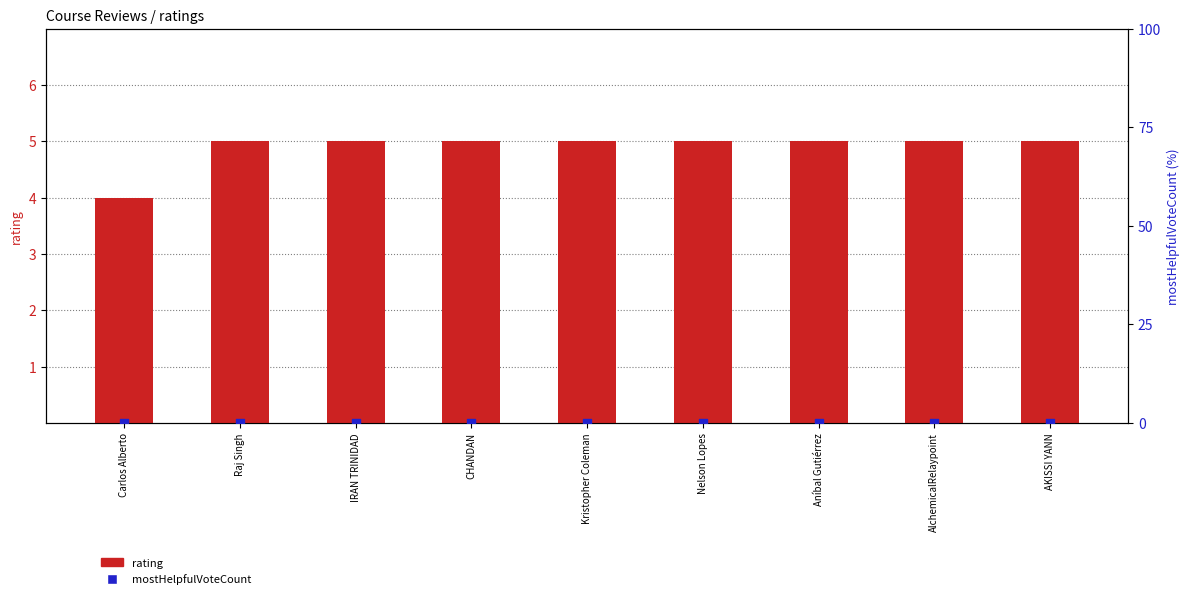

Which series reaches the minimum Y coordinate?

mostHelpfulVoteCount